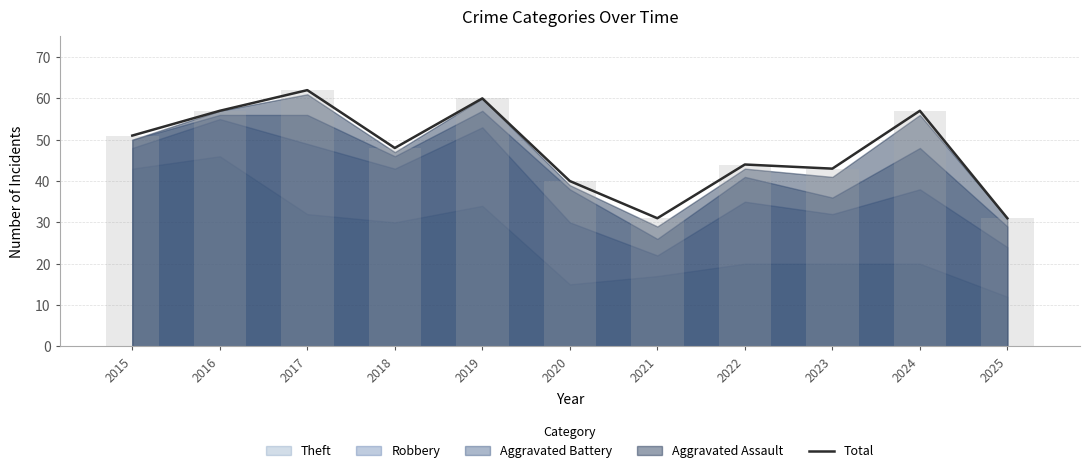

The value at 2025 is 31. True or false?

True